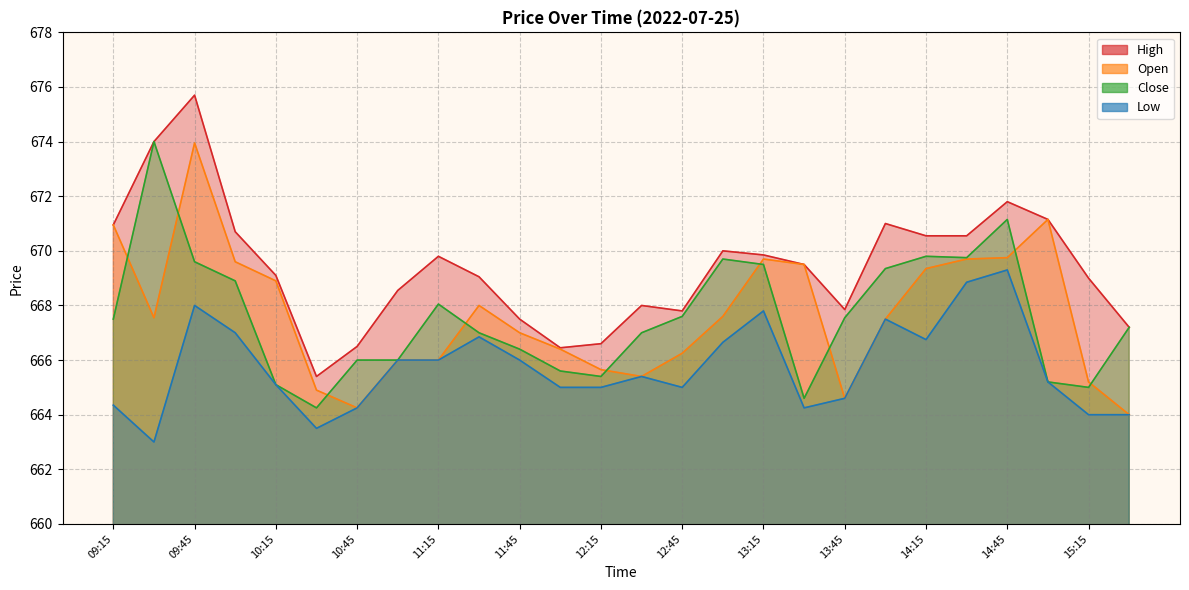

True or false: High and Close cross at least once.

False